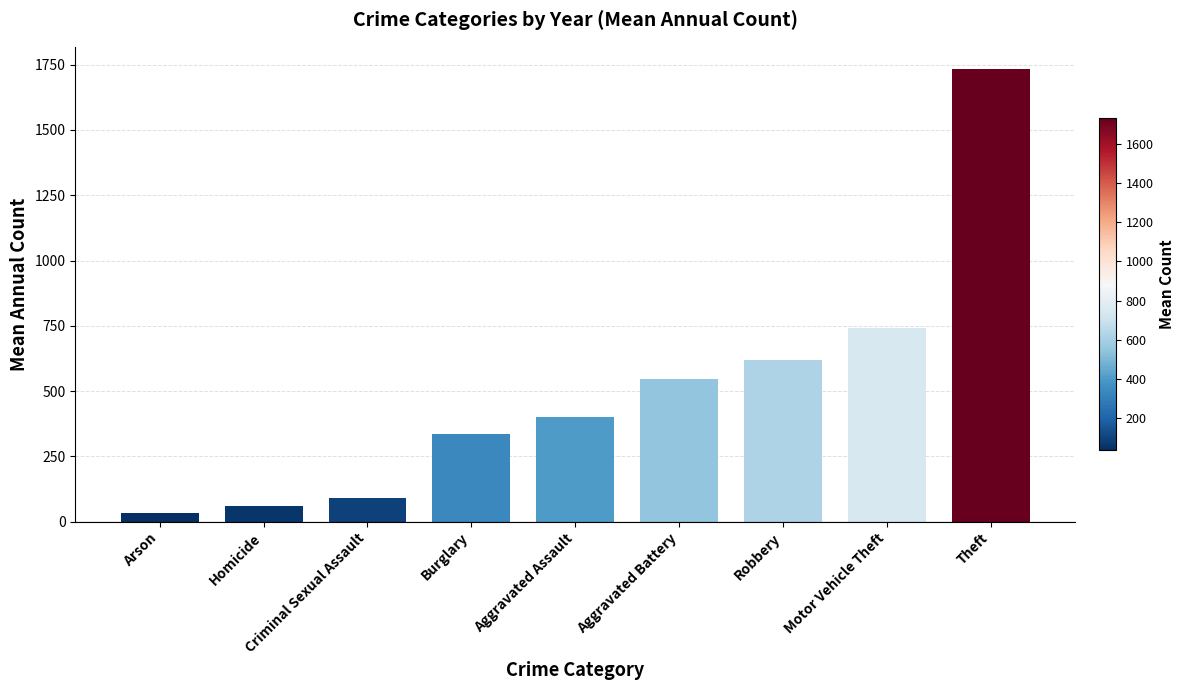

Which has a higher value, Aggravated Assault or Aggravated Battery?

Aggravated Battery